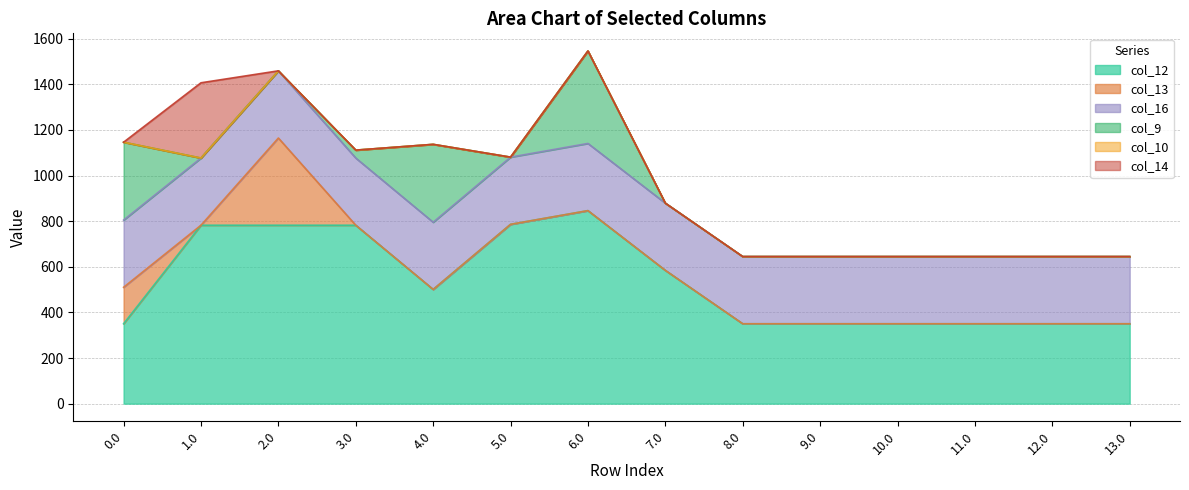

True or false: col_13 and col_10 cross at least once.

False